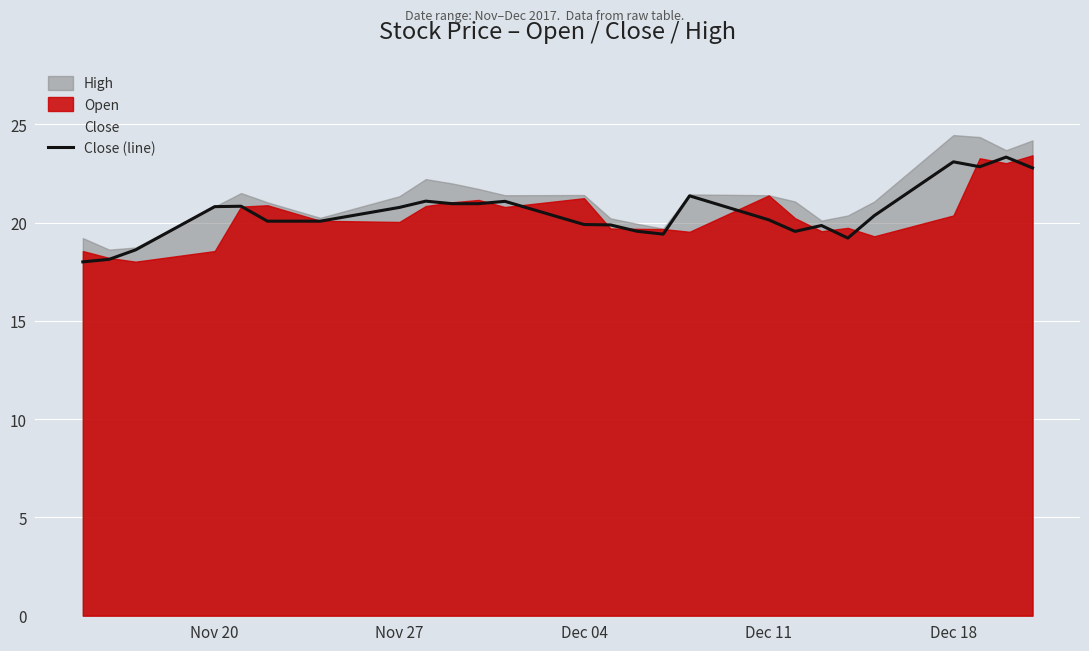

True or false: Close (line) has a value of 13.9 at Nov 20.

False